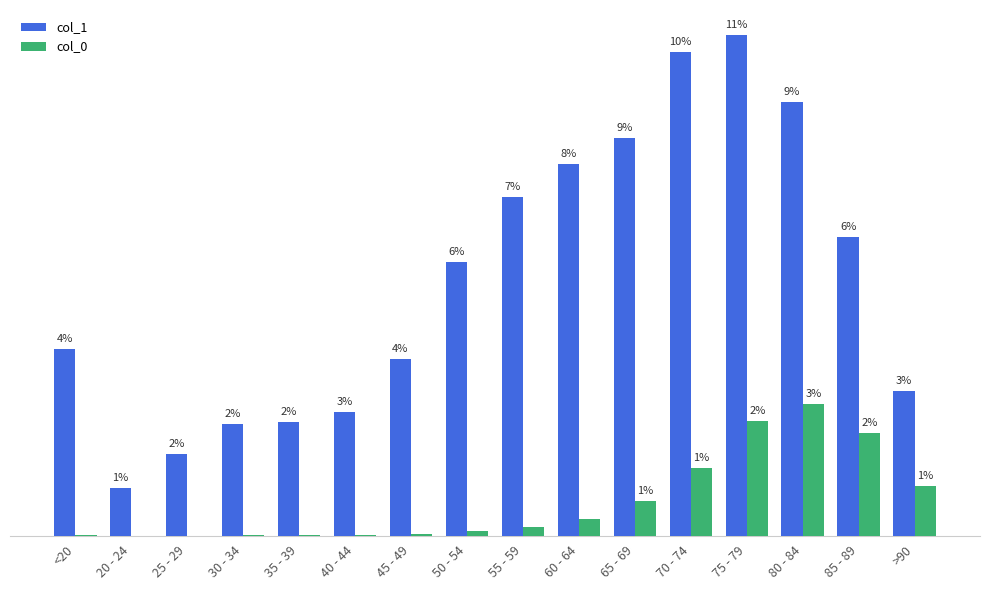

What are all the series names shown in the legend?

col_1, col_0